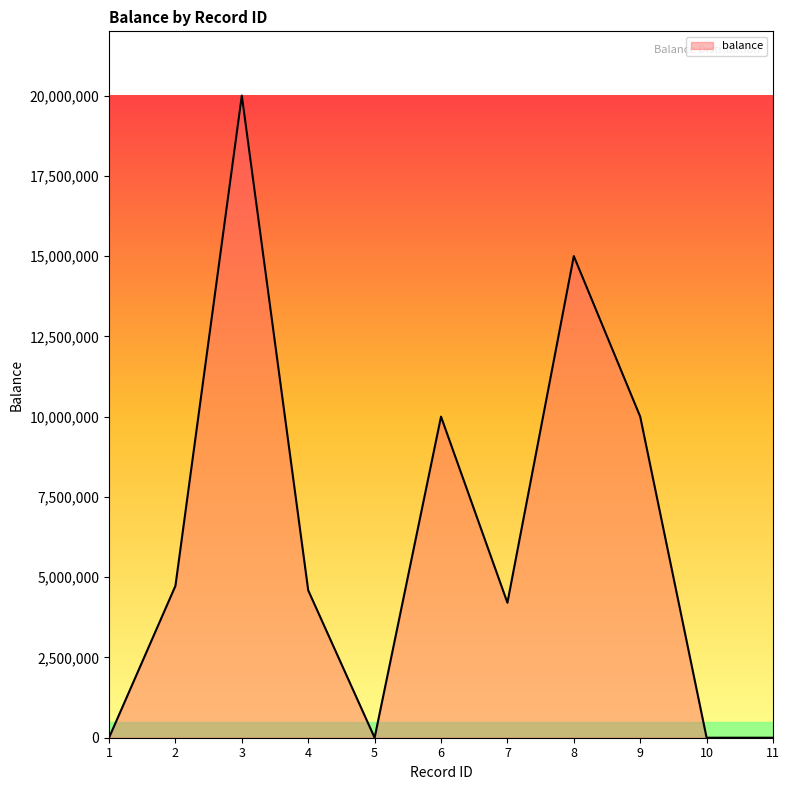

Reading left to right, extract all data points from this chart.

0	4729431	20000000	4589321	0	10000000	4204066	15000000	10000000	0	0